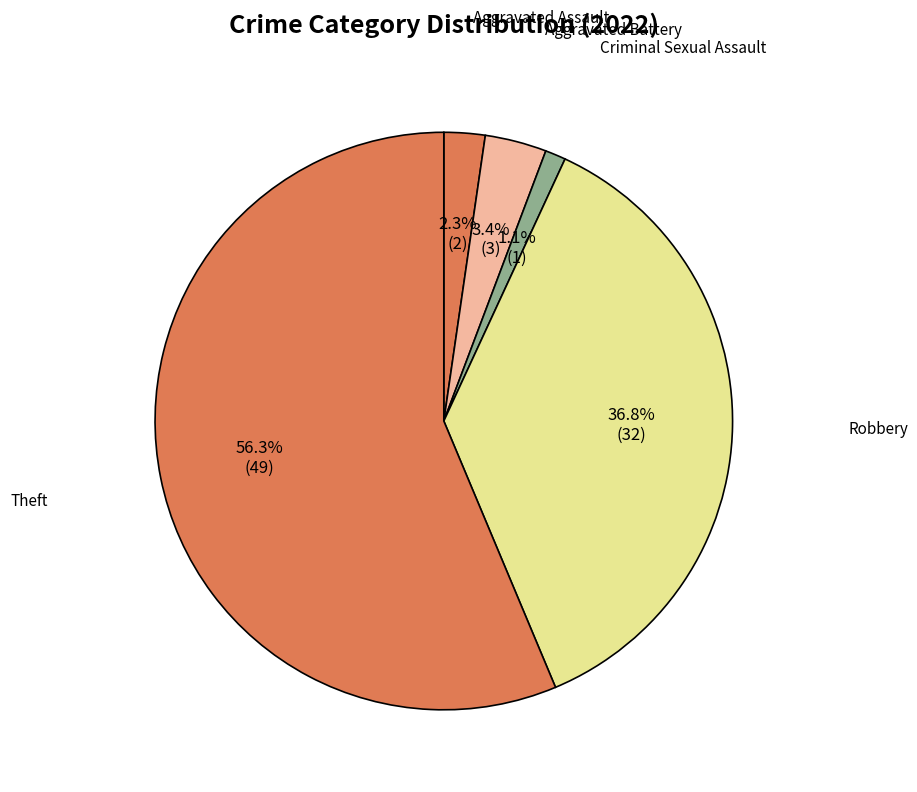

Is there a majority slice in this chart?

Yes